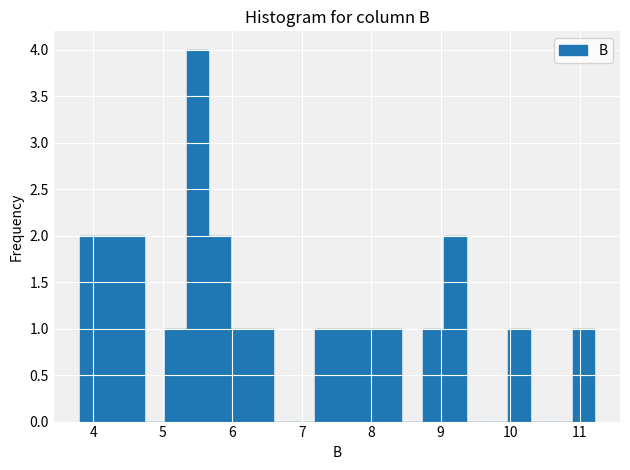

Around what value on the x-axis is the tallest bar? Give the approximate position of its centre, as read against the axis.

5.5